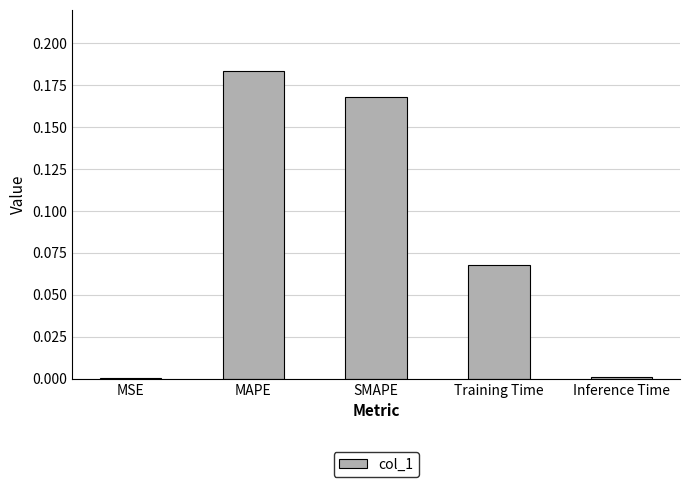

Which label corresponds to the largest value in the chart?

MAPE